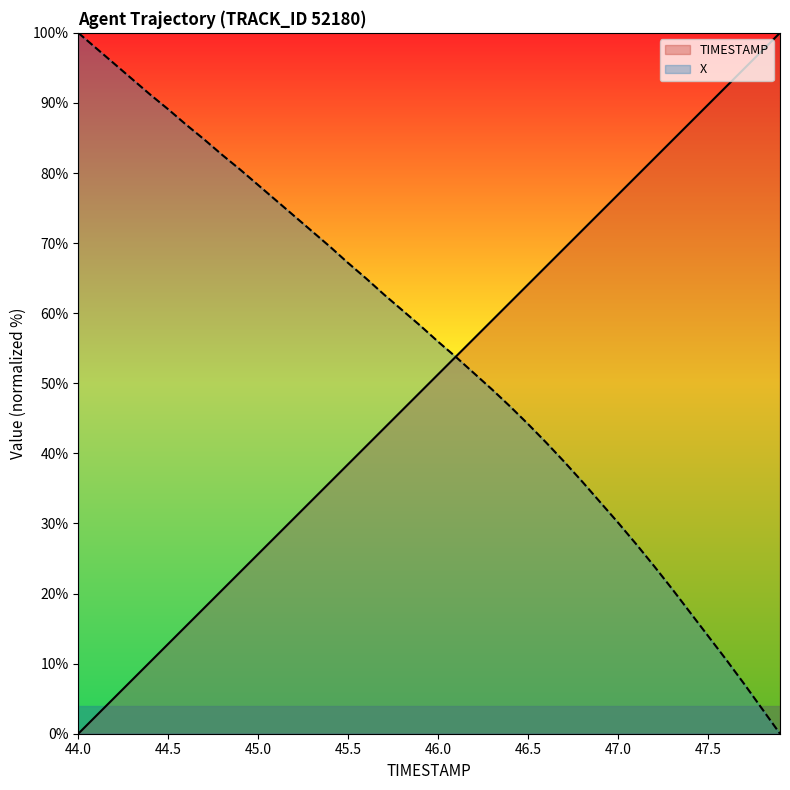

What is the value of the X point at the 8th from the left?

84.8